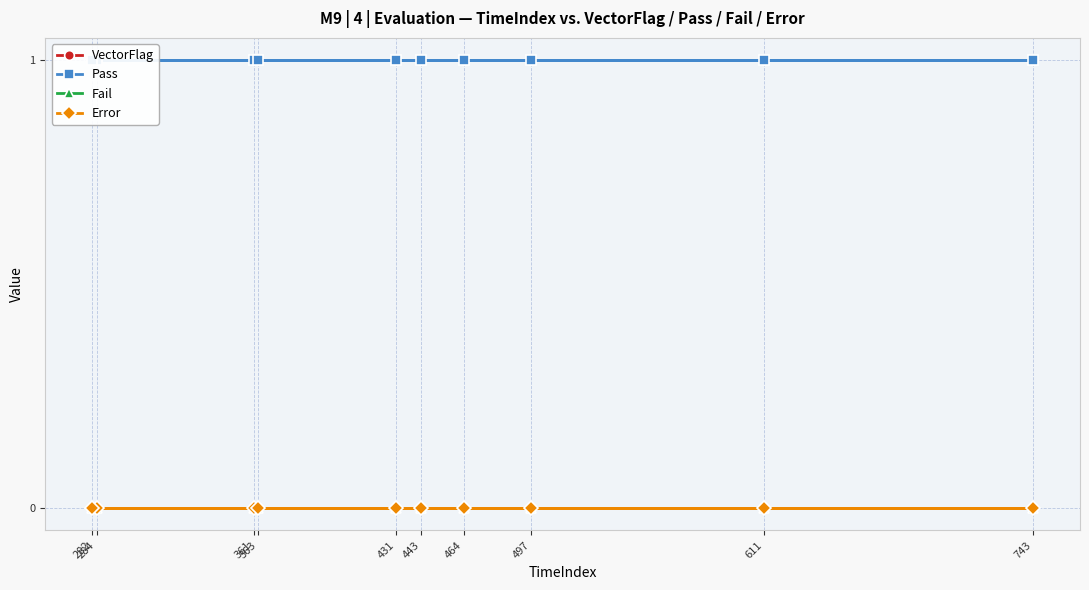

Where is Error nearest to the value 0?

284